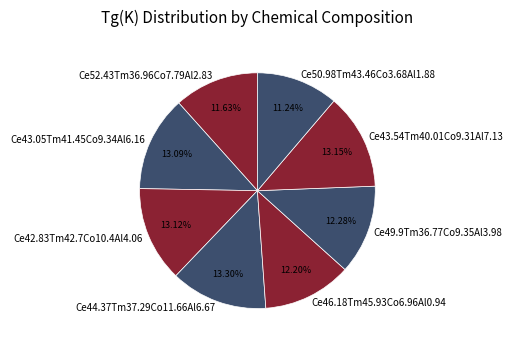

The Ce43.05Tm41.45Co9.34Al6.16 slice represents 26% of the pie. True or false?

False